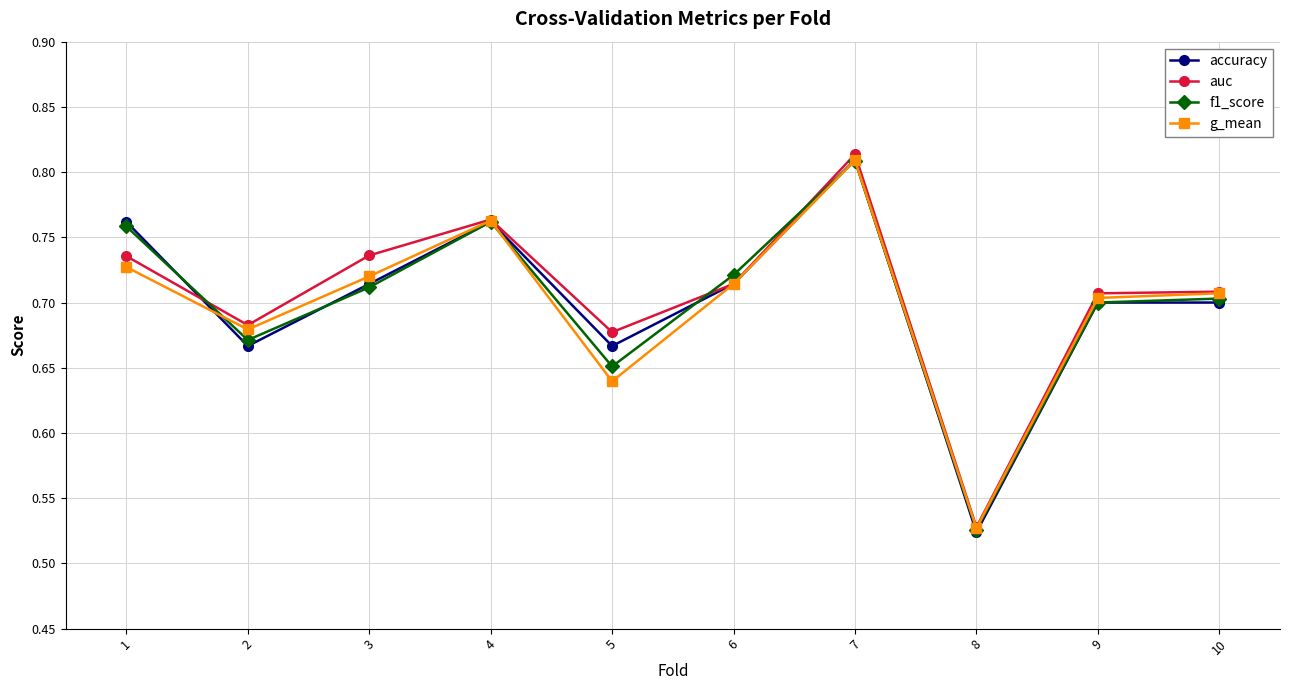

At which category does f1_score reach its first local valley?

2